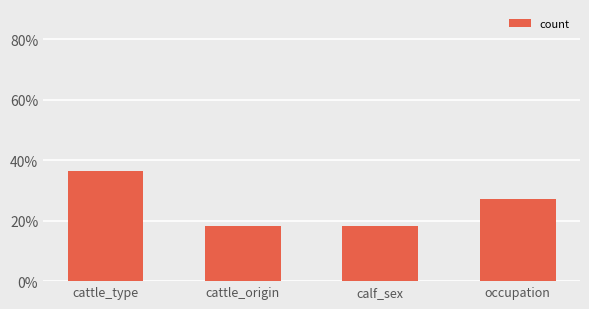

What is the greatest value displayed?

0.4